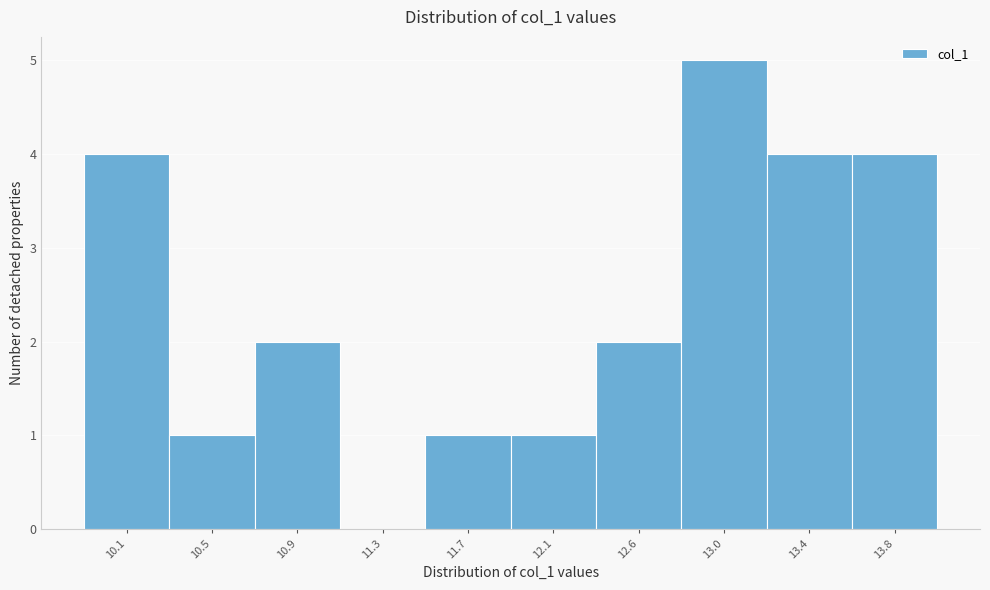

Reading left to right, transcribe all the data shown in this chart.

10.1=4	10.5=1	10.9=2	11.3=0	11.7=1	12.1=1	12.6=2	13.0=5	13.4=4	13.8=4